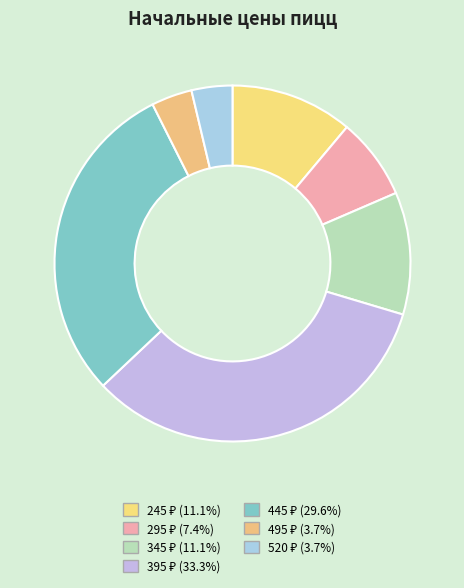

To the nearest percent, what is the difference between the largest and smallest slice percentages?

30%